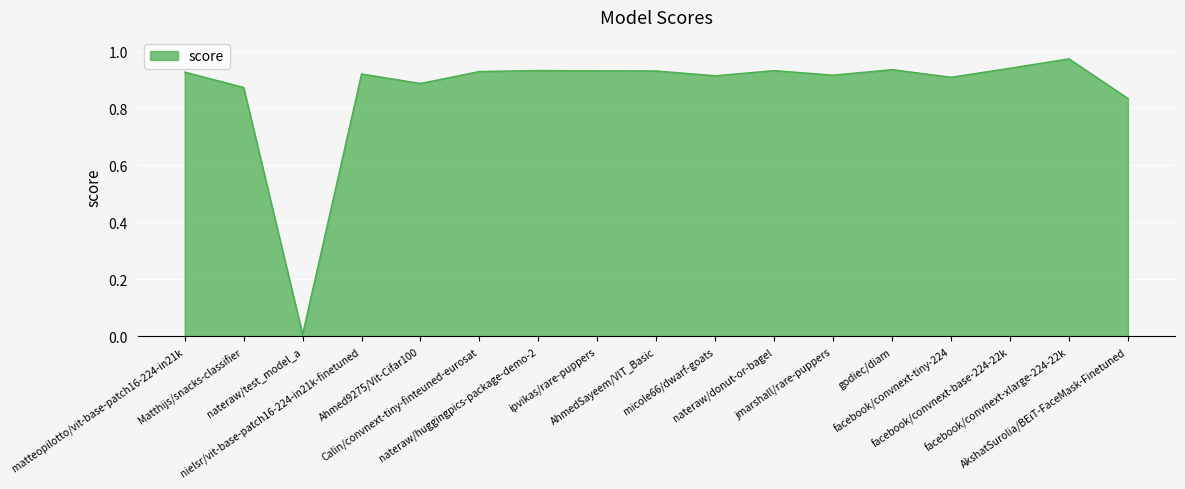

List the labels in order of value, smallest first.

nateraw/test_model_a, AkshatSurolia/BEiT-FaceMask-Finetuned, Matthijs/snacks-classifier, Ahmed9275/Vit-Cifar100, facebook/convnext-tiny-224, micole66/dwarf-goats, jmarshall/rare-puppers, nielsr/vit-base-patch16-224-in21k-finetuned, matteopilotto/vit-base-patch16-224-in21k, Calin/convnext-tiny-finteuned-eurosat, AhmedSayeem/VIT_Basic, ipvikas/rare-puppers, nateraw/donut-or-bagel, nateraw/huggingpics-package-demo-2, godiec/diam, facebook/convnext-base-224-22k, facebook/convnext-xlarge-224-22k